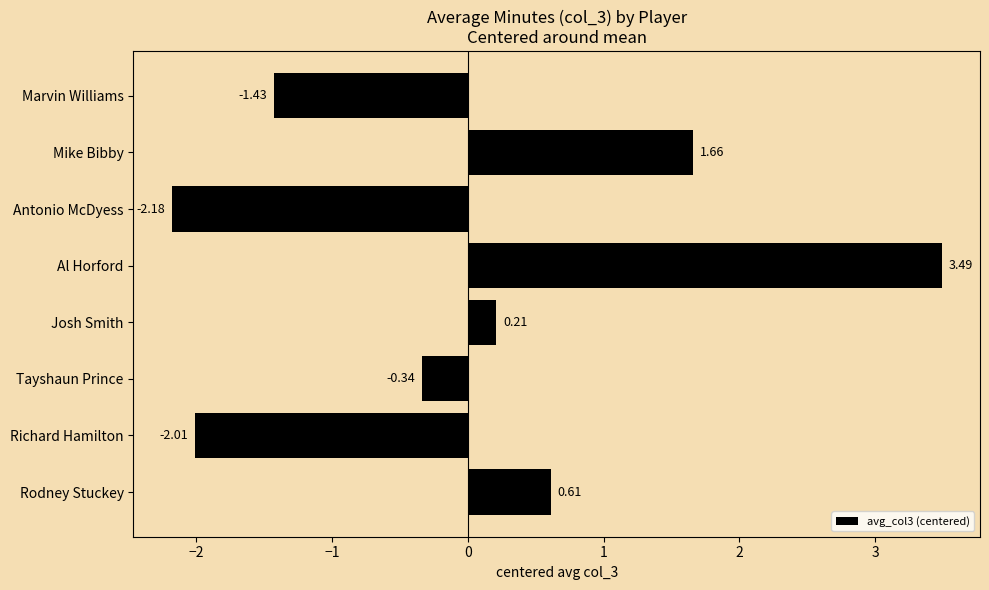

How many bars are there in total?

8